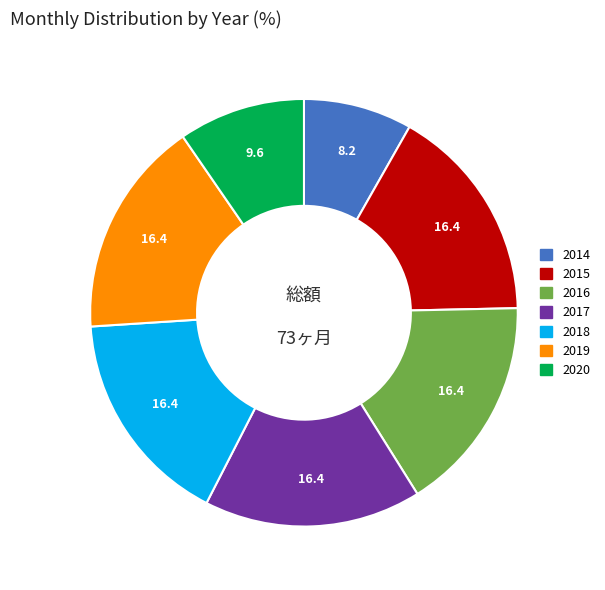

Does any single category account for the majority?

No